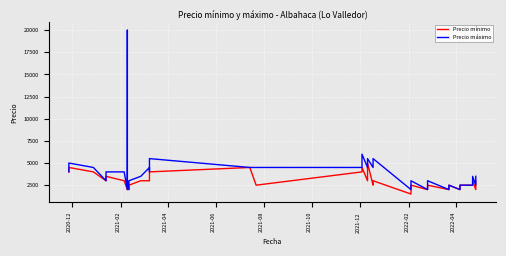

True or false: Precio mínimo has more than 2 points higher than both neighbors.

True